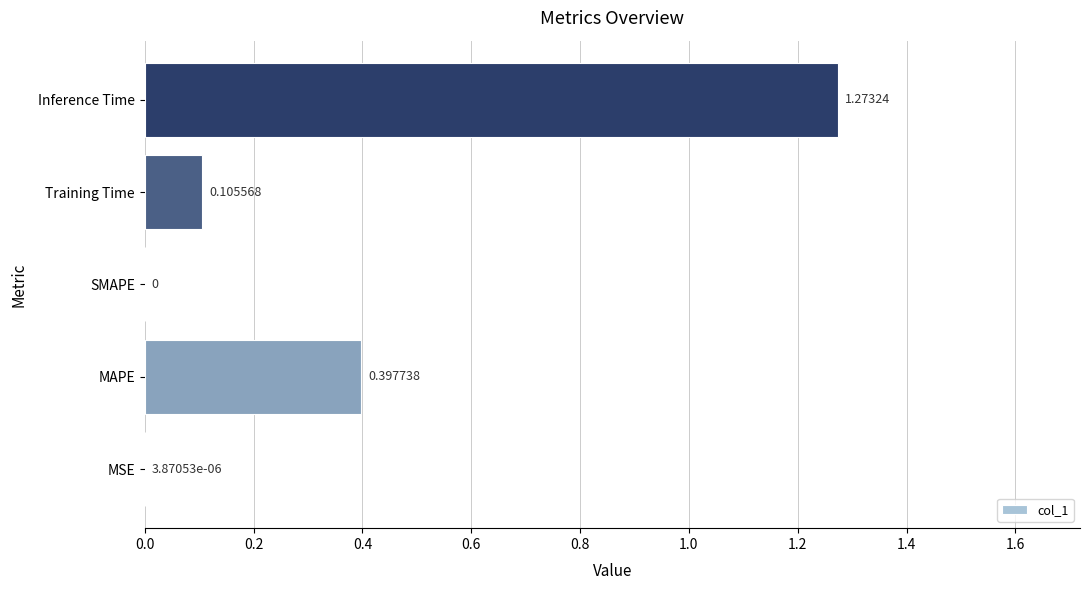

What is the sum of all values?

1.8